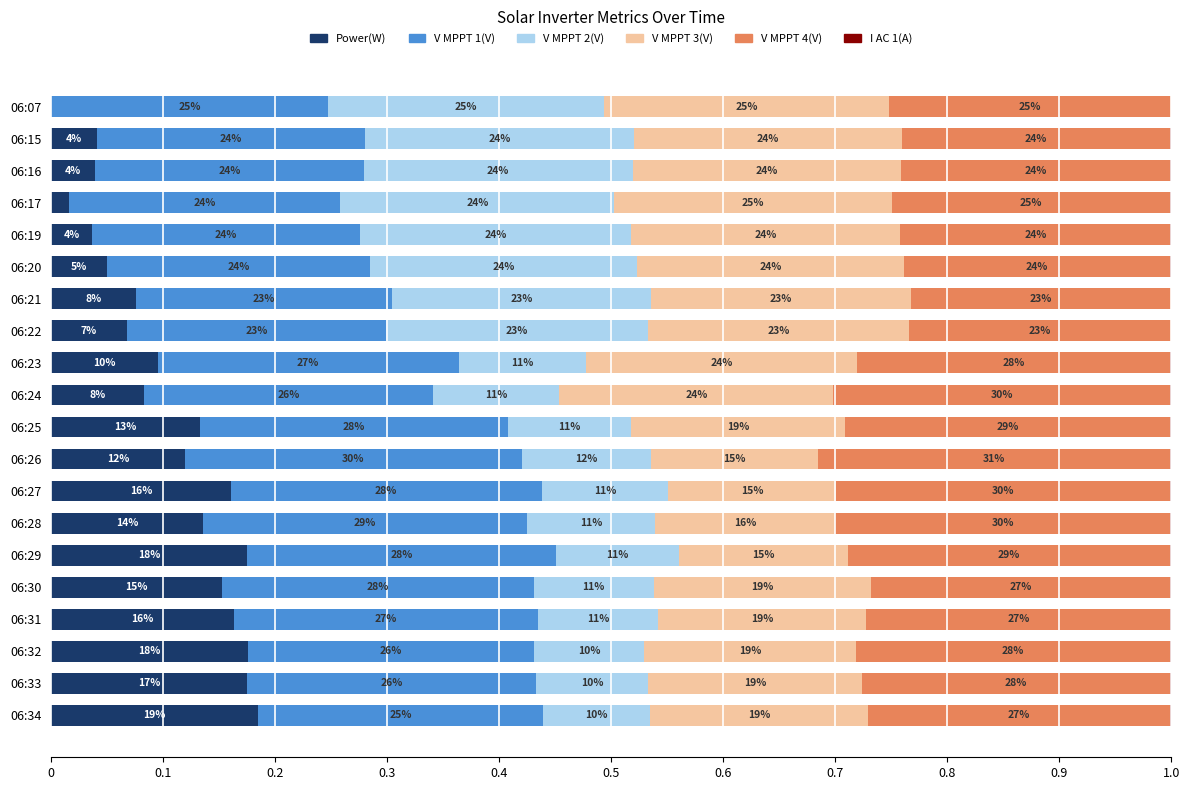

What is the maximum value for Power(W)?

0.2